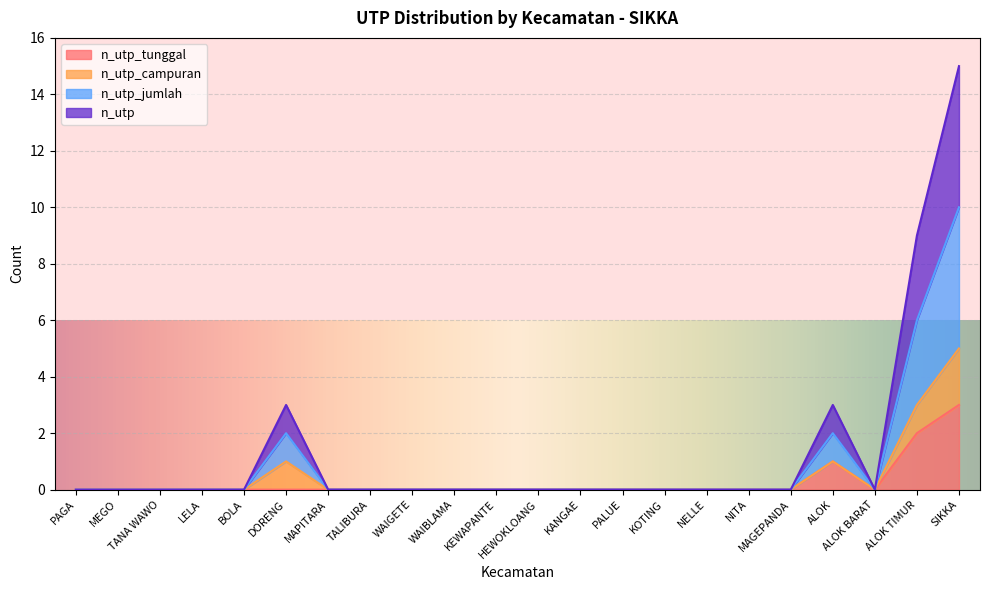

At which label does n_utp_jumlah reach its minimum?

PAGA